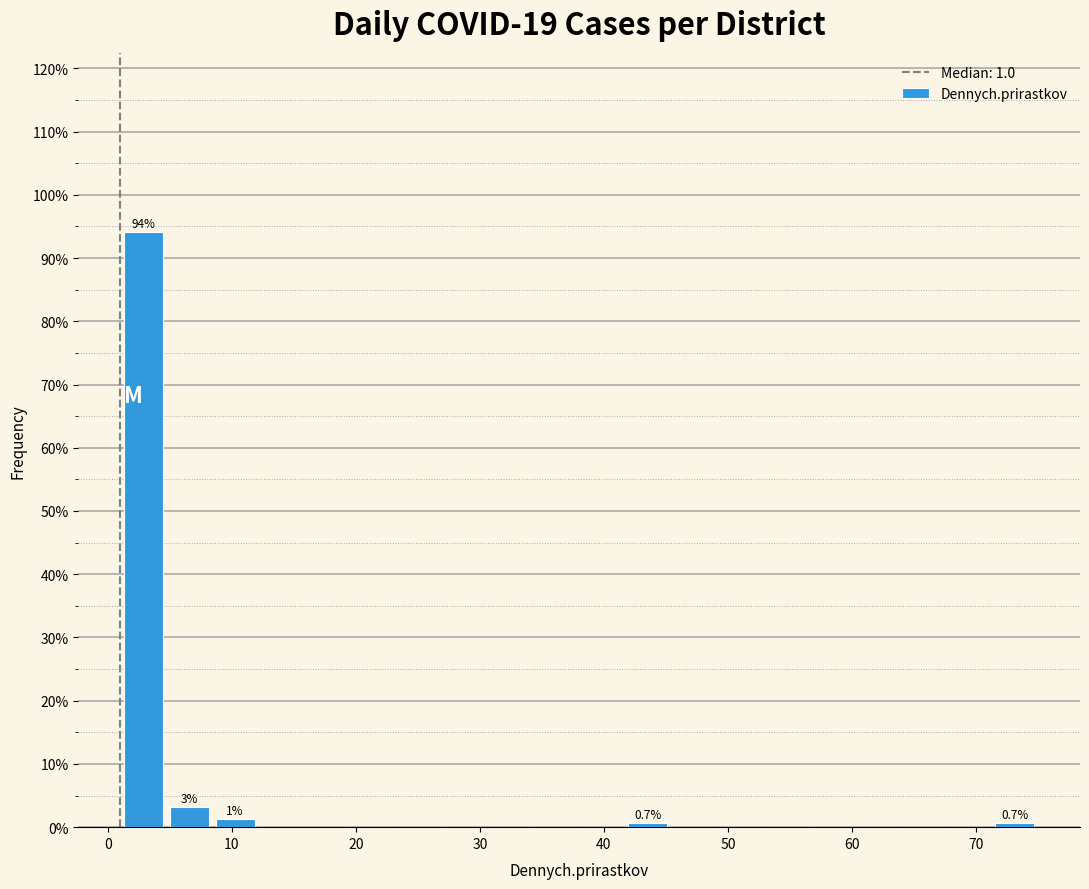

Around what value on the x-axis is the tallest bar? Give the approximate position of its centre, as read against the axis.

3